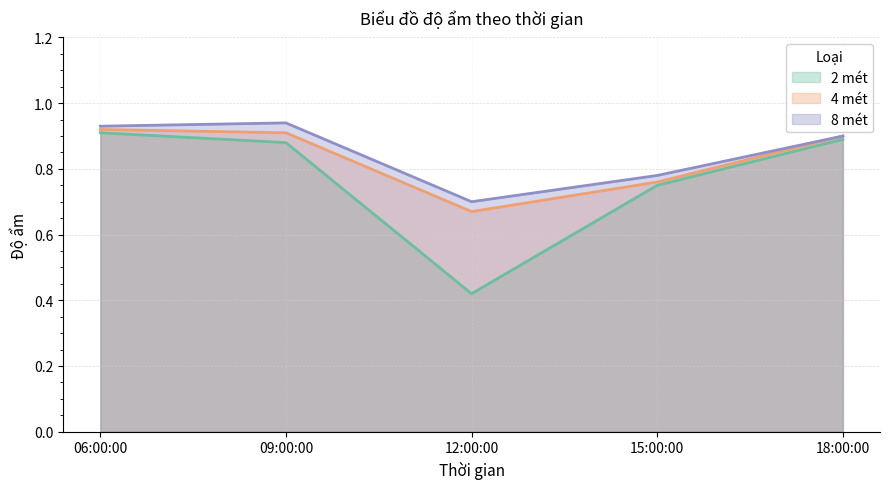

At which category is the sum across all series the highest?

06:00:00